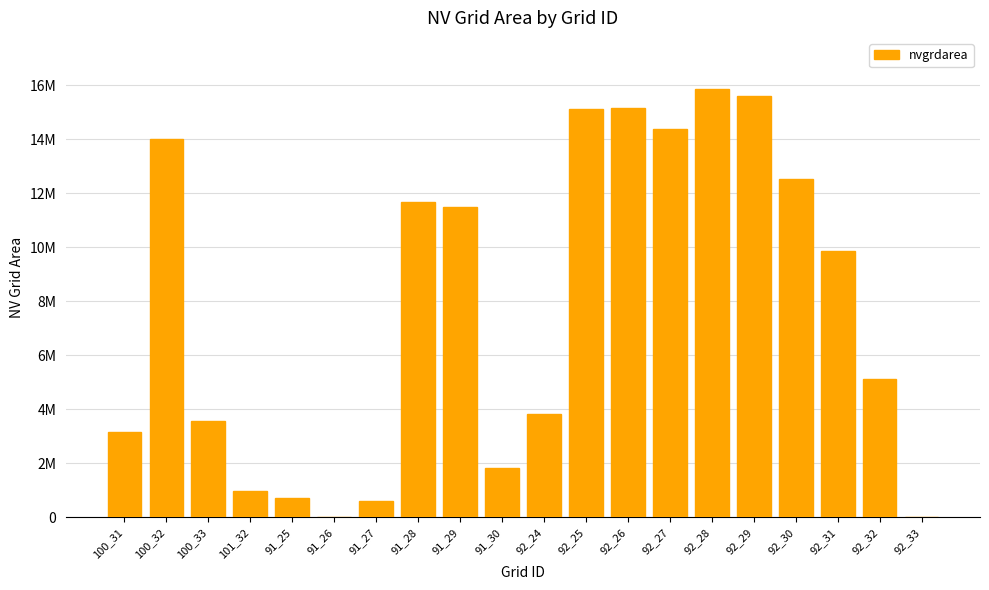

What is the ratio of the value at 100_31 to the value at 91_30?

1.7